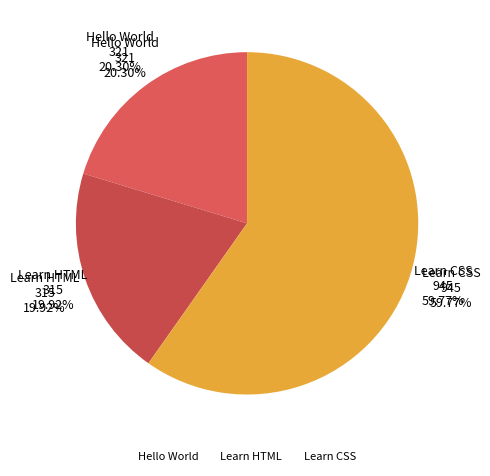

Count the number of slices in the pie.

3